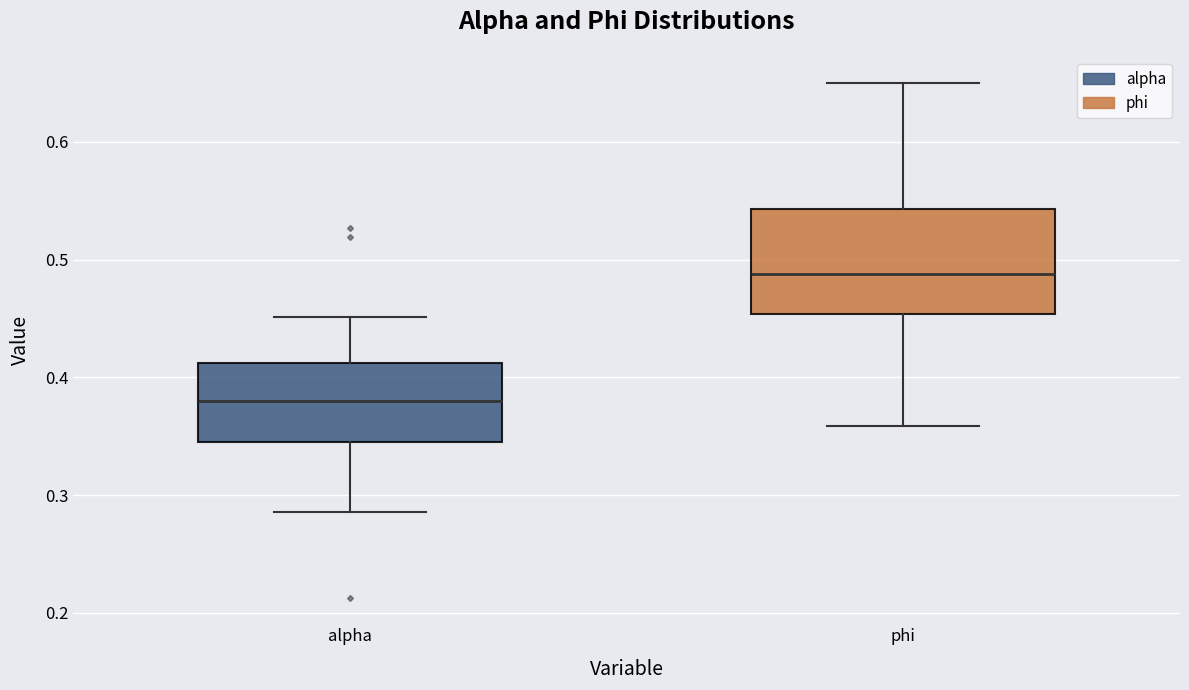

Reading left to right, read every box against the y-axis: the position of its median line, the range the box covers, and the ends of its whiskers. The values are not printed on the chart, so give them approximately, as read against the axis.

alpha: median 0.38, box 0.34 to 0.41, whiskers 0.29 to 0.45
phi: median 0.49, box 0.45 to 0.54, whiskers 0.36 to 0.65